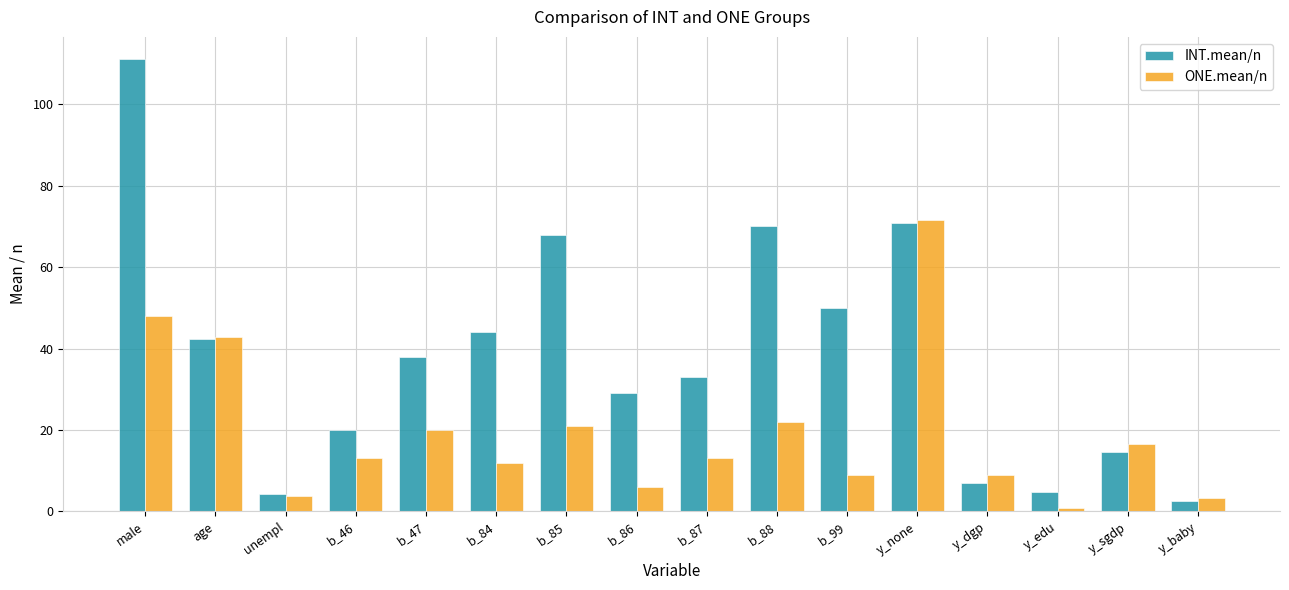

Which series has the largest range (max minus min)?

INT.mean/n